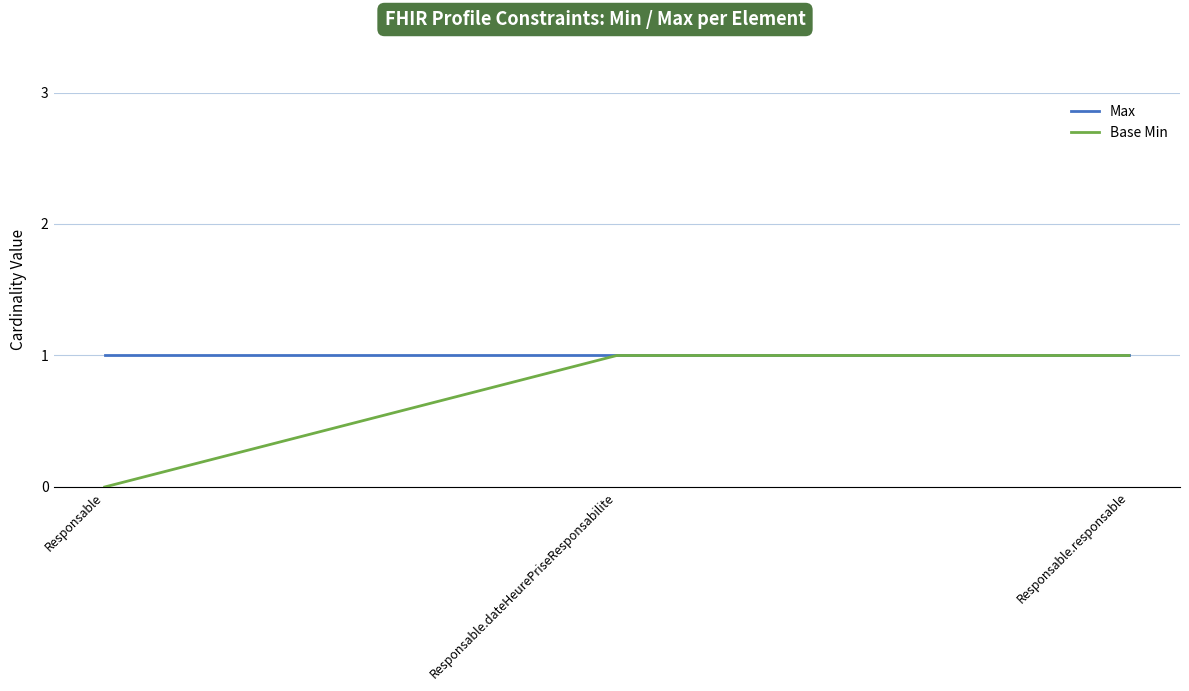

List the series in order of their overall mean, highest first.

Max, Base Min